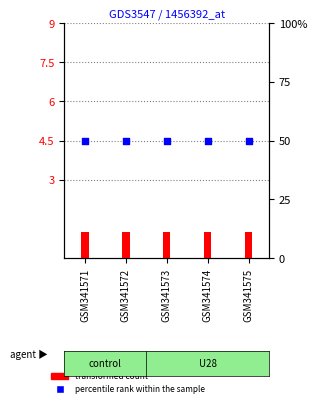

Which series has the largest total across all categories?

percentile rank within the sample